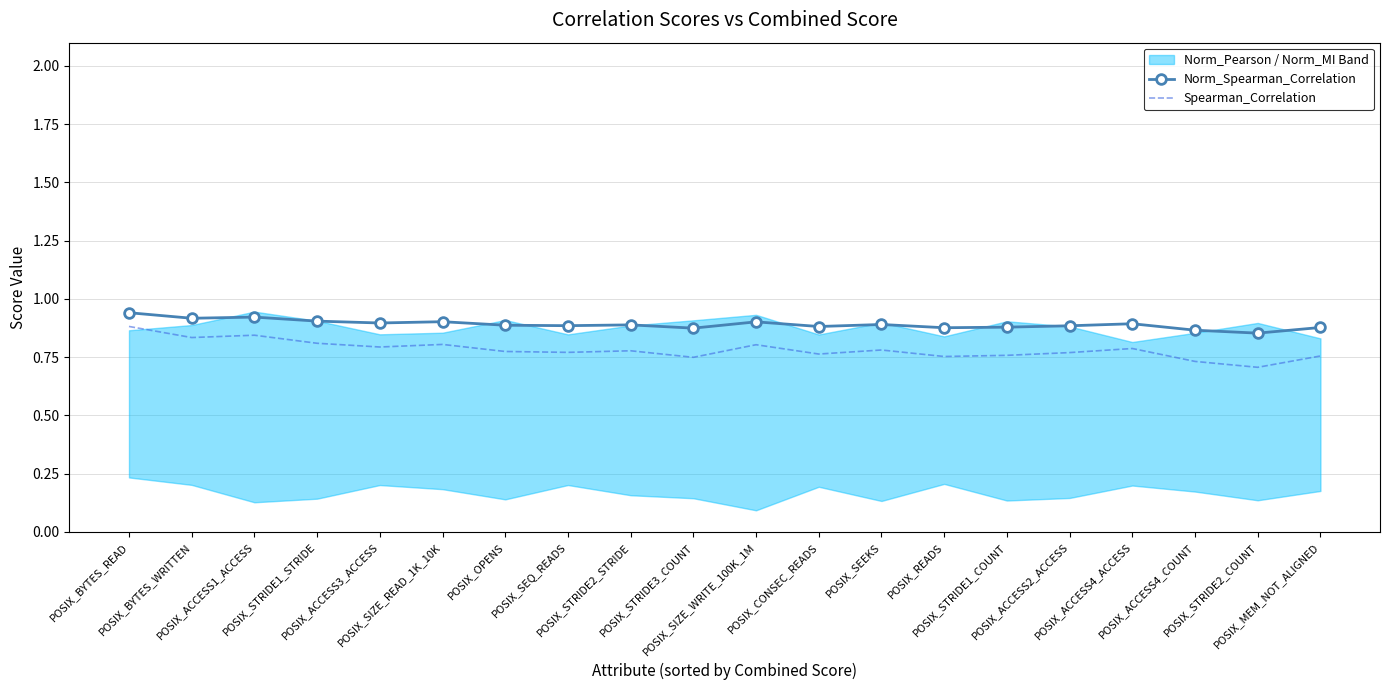

Is it true that Spearman_Correlation equals 0.9 at POSIX_BYTES_READ?

True